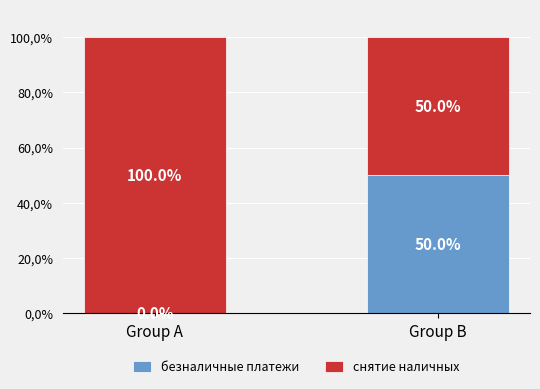

What are all the series names shown in the legend?

безналичные платежи, снятие наличных